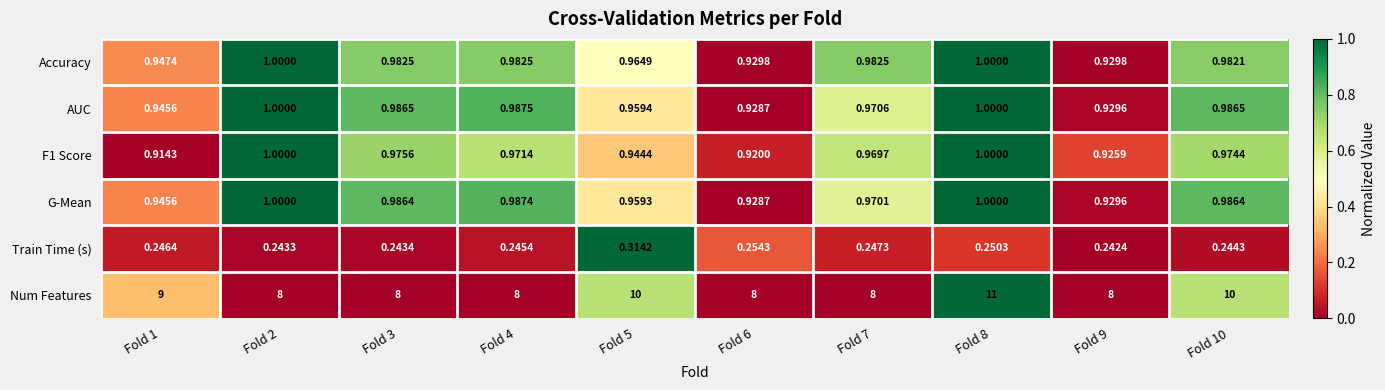

Which series changed the most between Fold 4 and Fold 7?

G-Mean